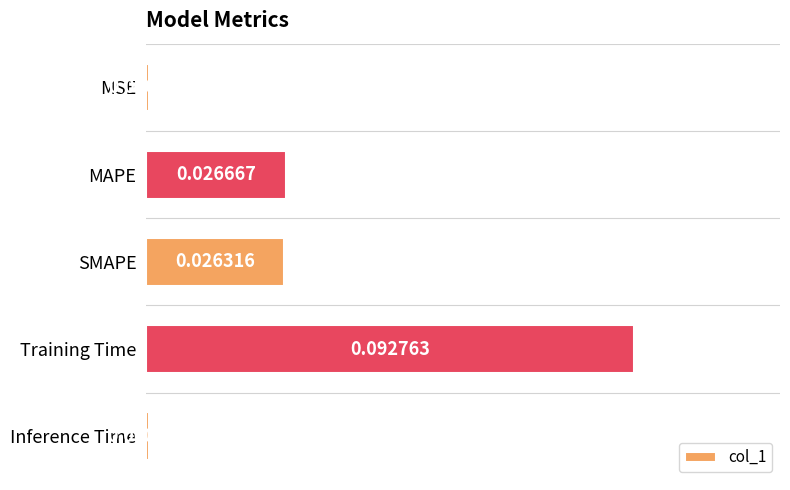

What is the change in value from MSE to Training Time?

+0.1